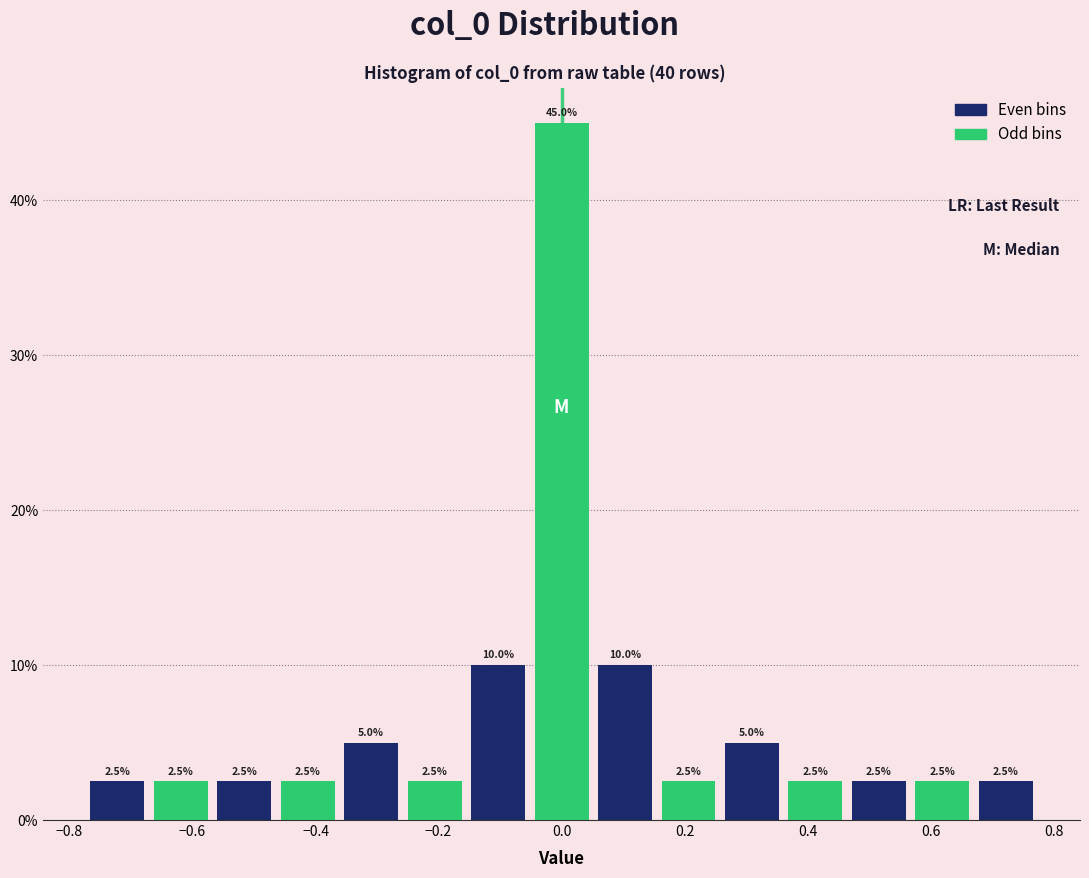

What is the height of the bar covering -0.06 to 0.06 on the x-axis? The bar edges are not printed on the chart, so give them approximately, as read against the axis.

45.0